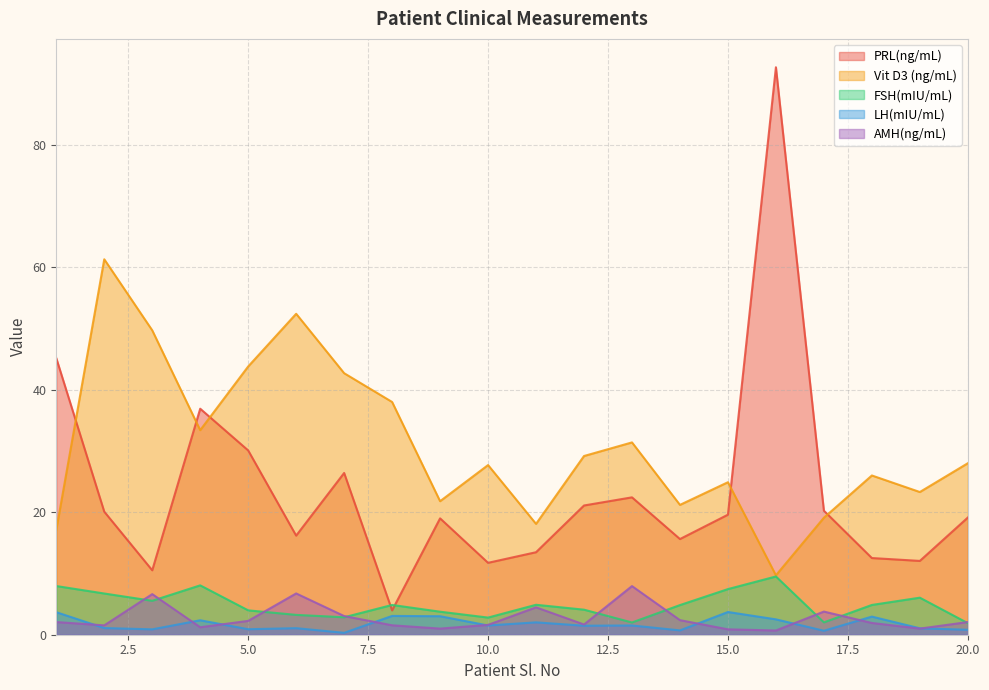

Which series has the largest total across all categories?

Vit D3 (ng/mL)